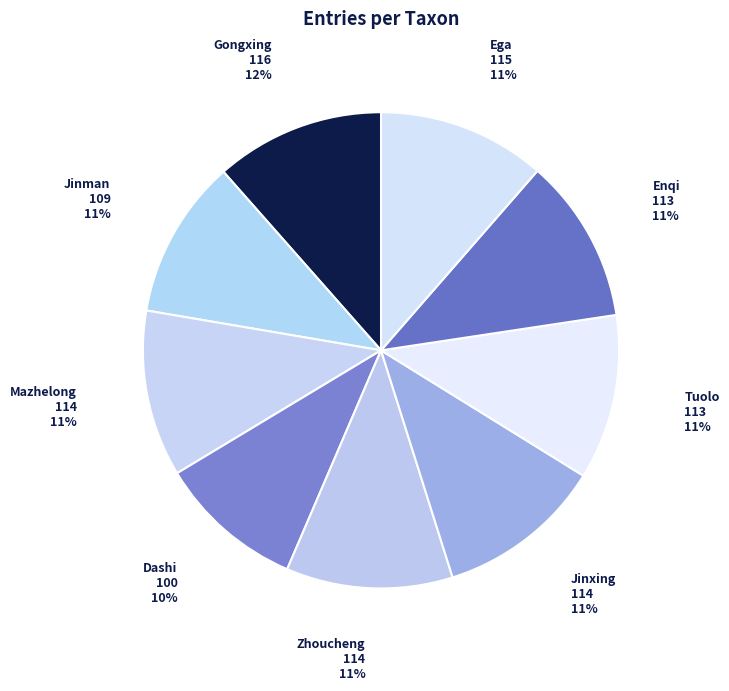

To the nearest percent, what is the average slice percentage?

11%